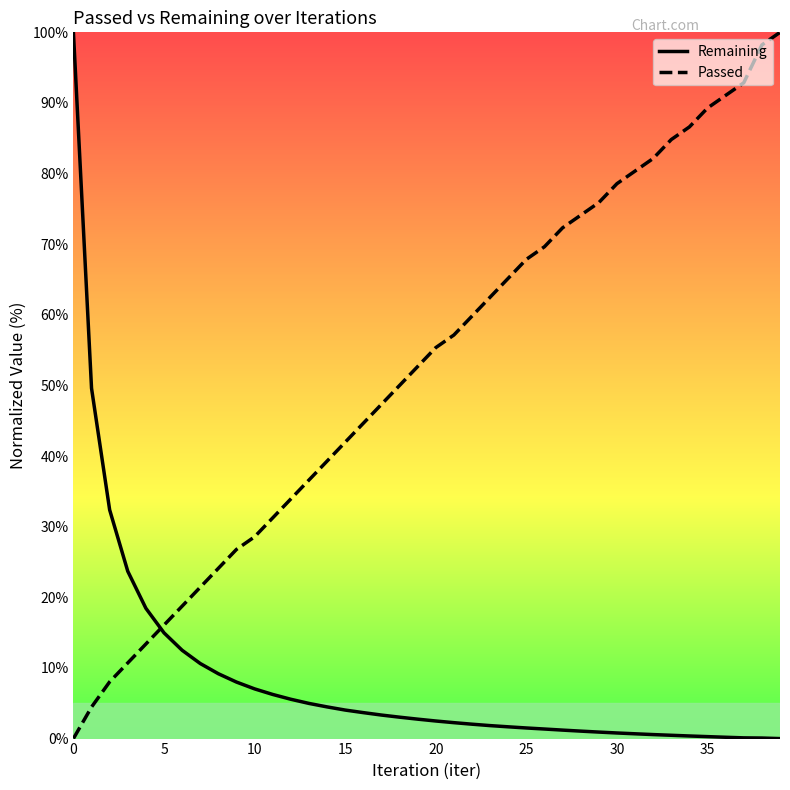

Which series has the largest total across all categories?

Passed